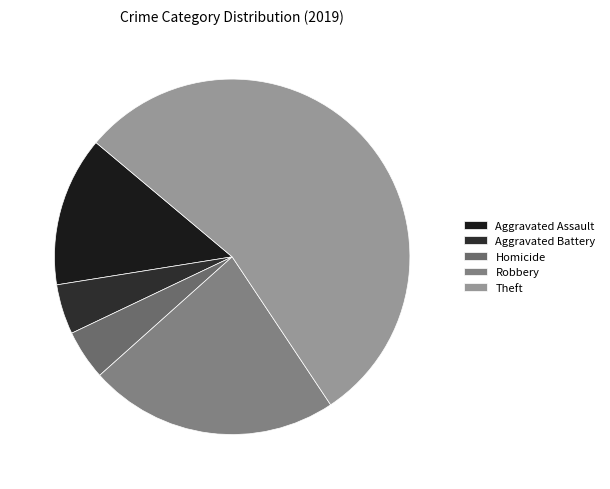

What percentage is the Homicide slice, to the nearest percent?

5%